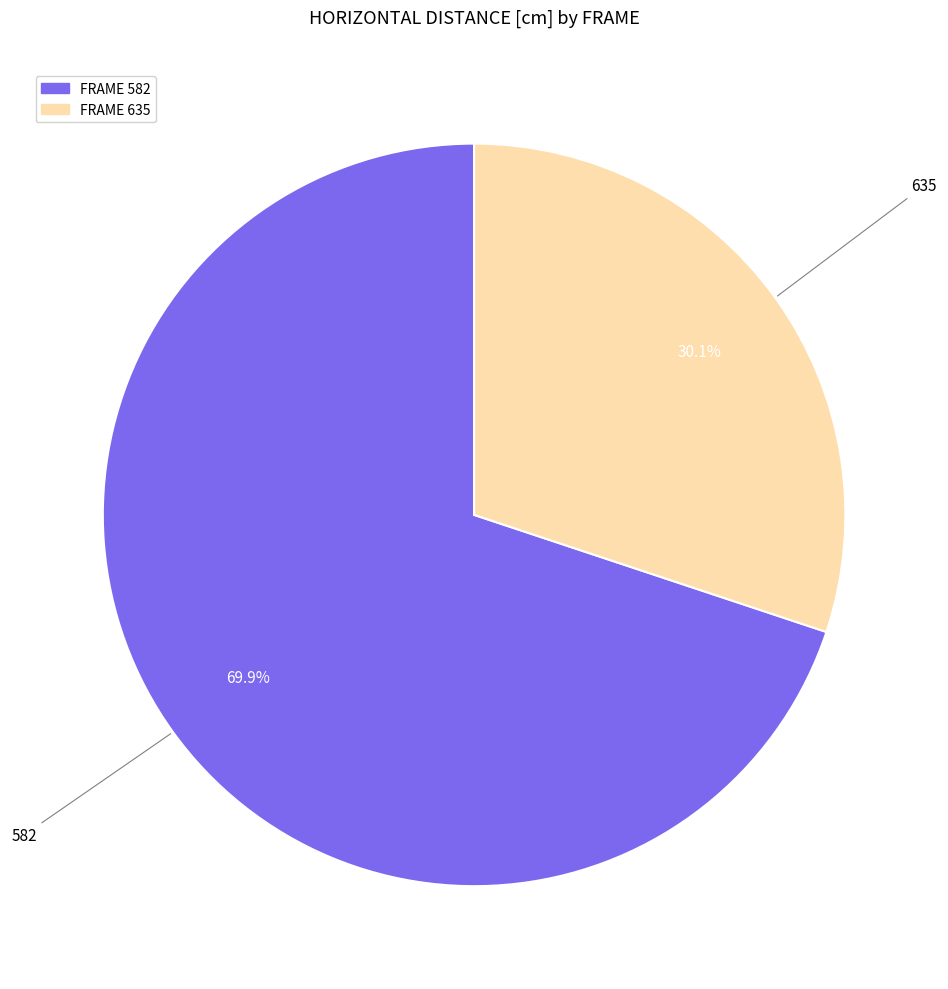

How much of the chart is everything except FRAME 582?

30.1%